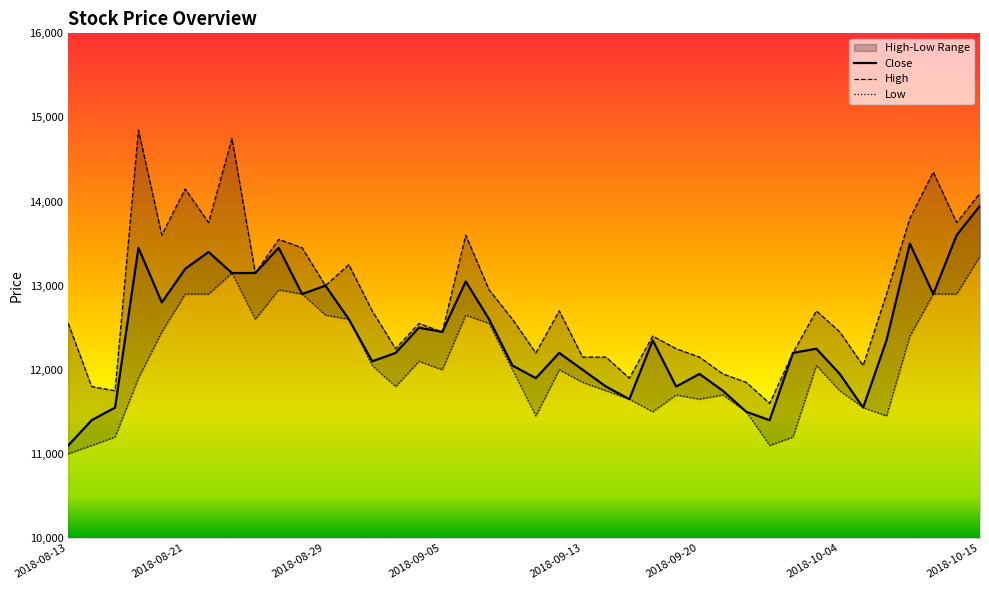

Reading left to right, list all the values displayed in this chart.

Close: 11100	11400	11550	13450	12800	13200	13400	13150	13150	13450	12900	13000	12600	12100	12200	12500	12450	13050	12600	12050	11900	12200	12000	11800	11650	12350	11800	11950	11750	11500	11400	12200	12250	11950	11550	12350	13500	12900	13600	13950
High: 12550	11800	11750	14850	13600	14150	13750	14750	13150	13550	13450	13000	13250	12700	12250	12550	12450	13600	12950	12600	12200	12700	12150	12150	11900	12400	12250	12150	11950	11850	11600	12200	12700	12450	12050	12900	13800	14350	13750	14100
Low: 11000	11100	11200	11900	12450	12900	12900	13150	12600	12950	12900	12650	12600	12050	11800	12100	12000	12650	12550	12000	11450	12000	11850	11750	11650	11500	11700	11650	11700	11500	11100	11200	12050	11750	11550	11450	12400	12900	12900	13350